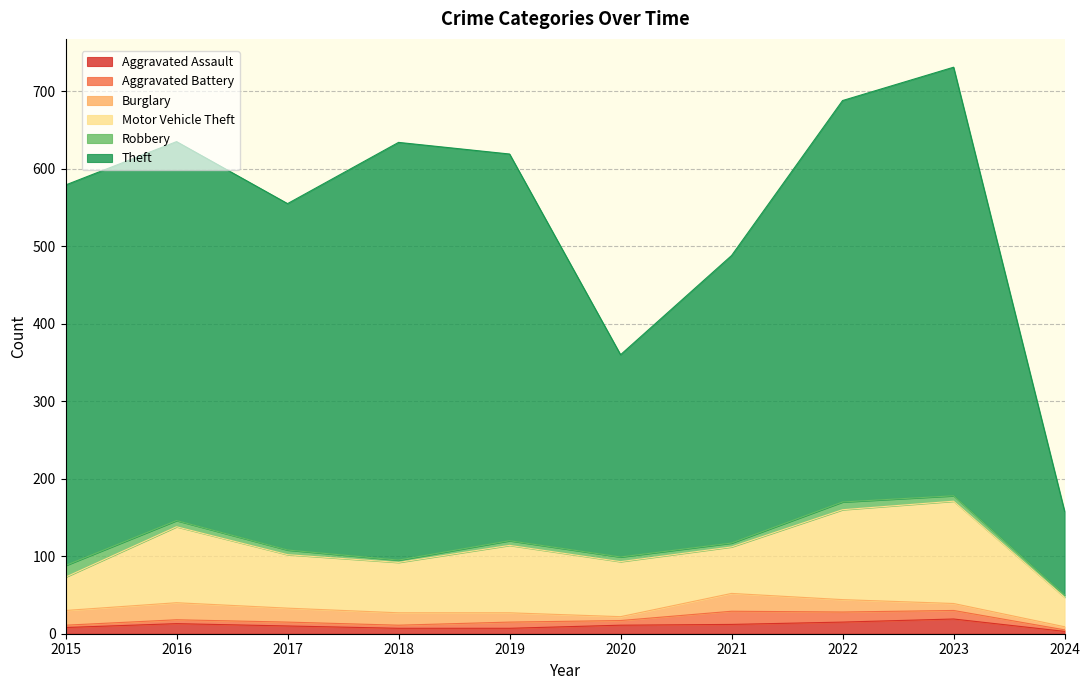

In Motor Vehicle Theft, how many points are lower than both neighbors (excluding endpoints)?

2